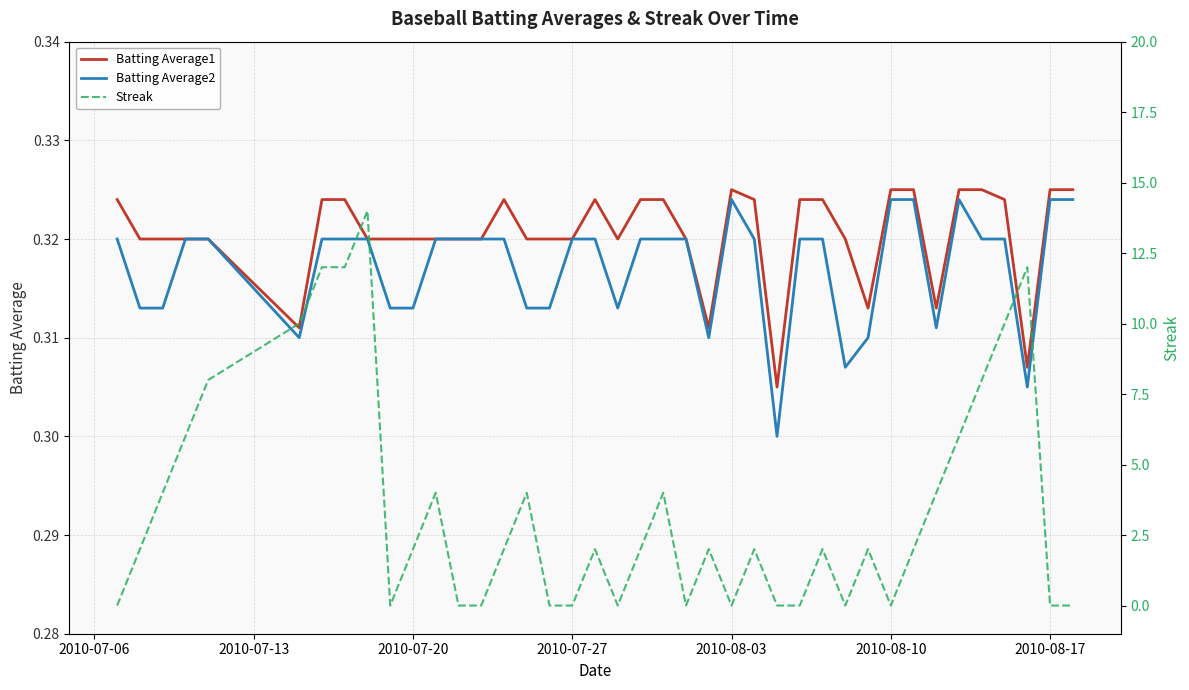

How many interior local valleys does the Streak series have?

6